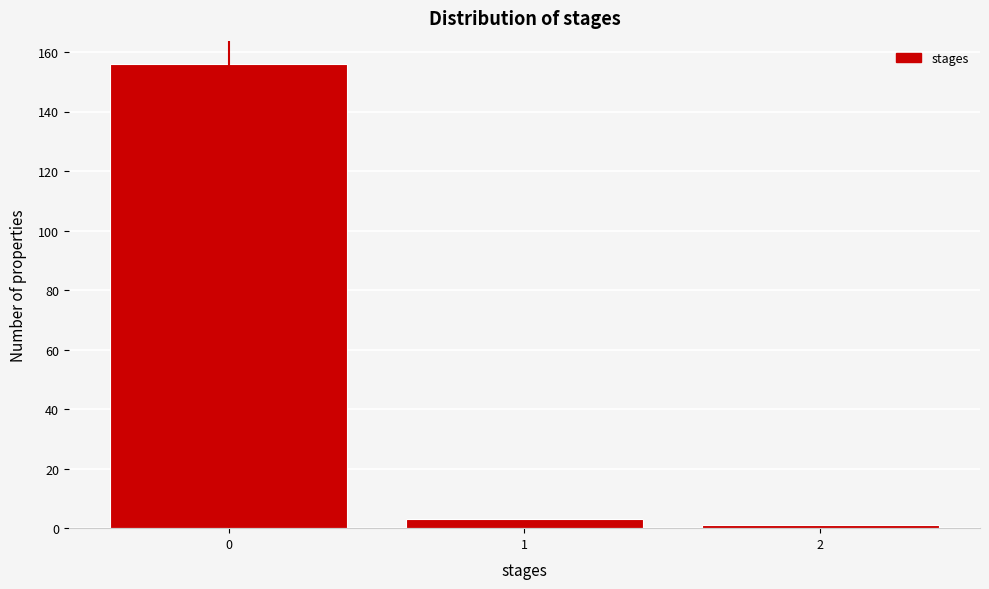

How tall is the bar that spans 0.5 to 1.5 on the x-axis? The values are not printed on the chart, so give them approximately, as read against the axis.

4